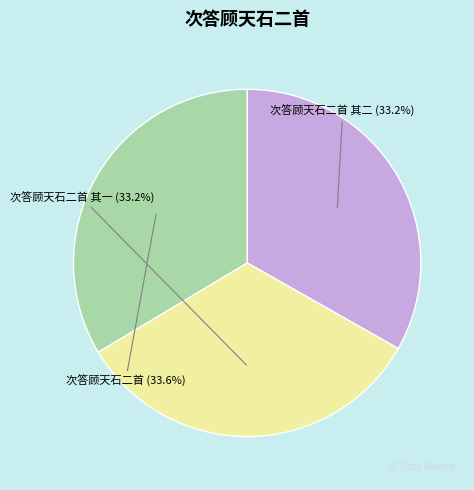

What percentage is the 次答顾天石二首 其二 slice, to the nearest percent?

33%